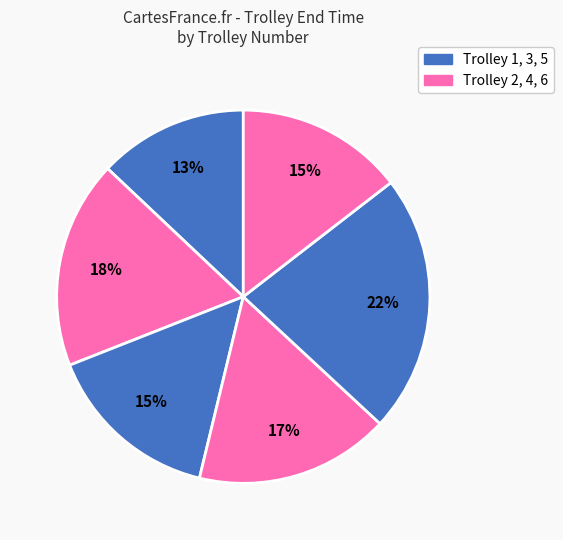

How many slices are in this pie chart?

6